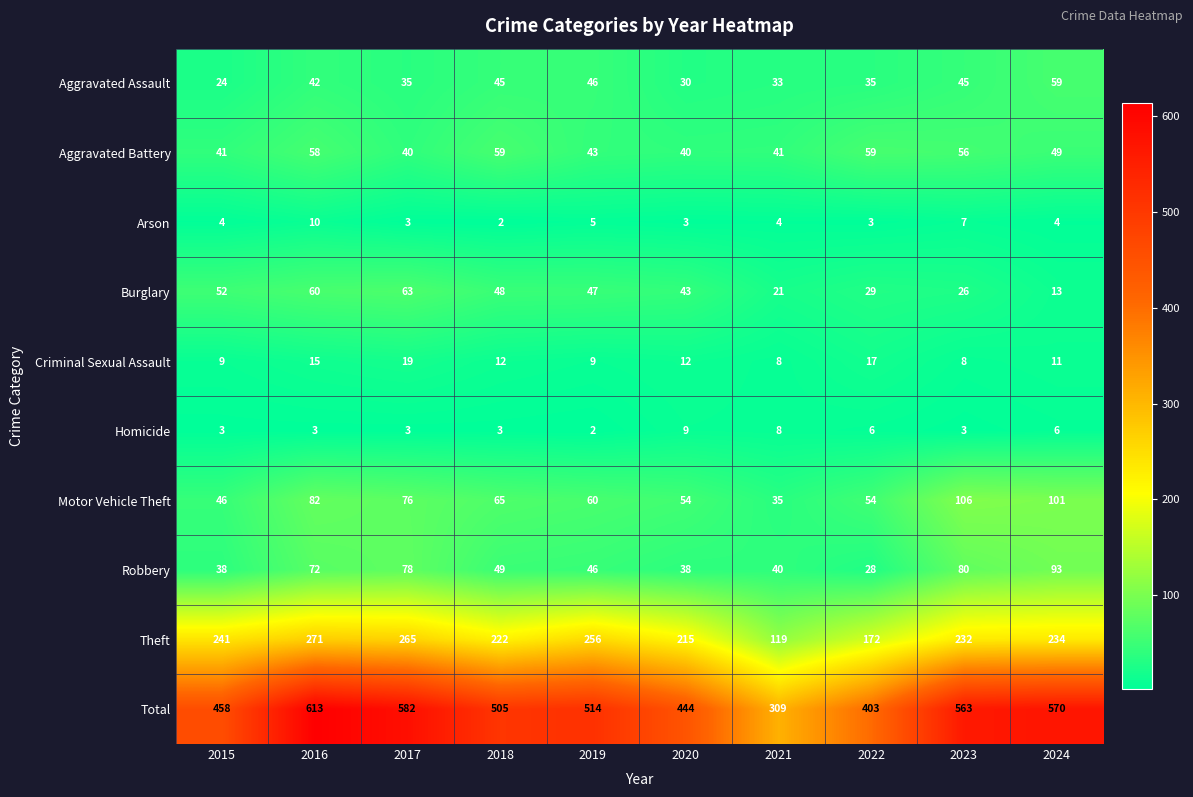

At which category is the sum across all series the highest?

2016